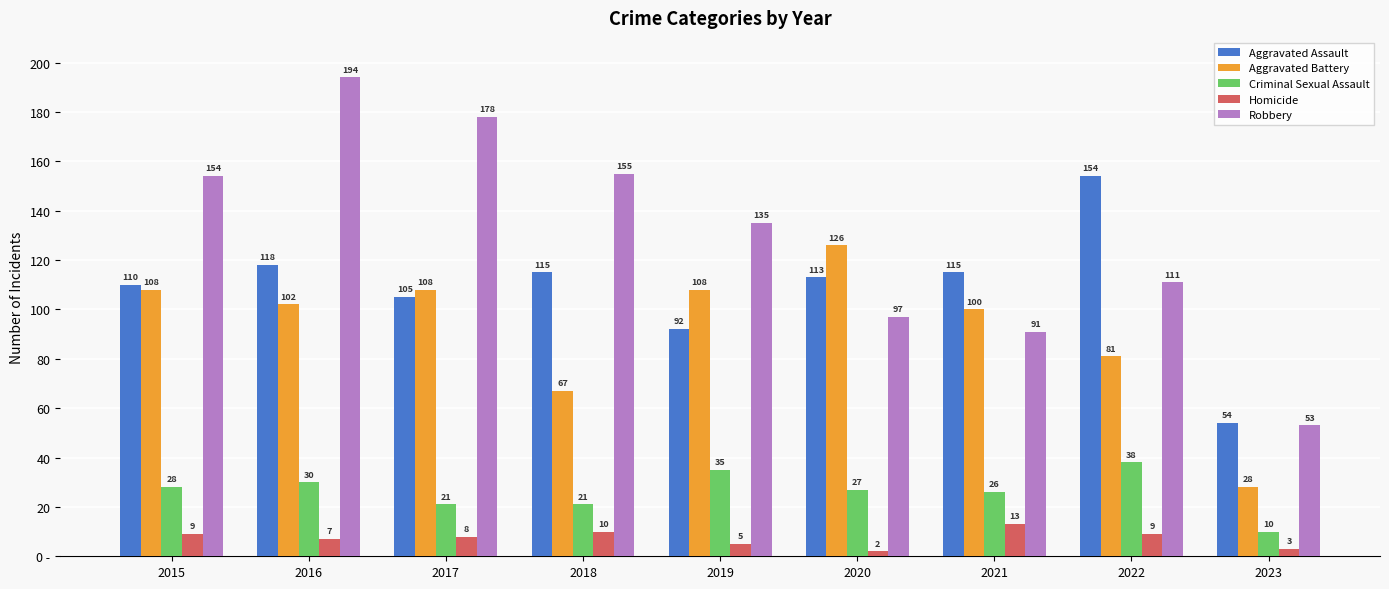

What is the approximate value of Aggravated Assault at 2022?

154